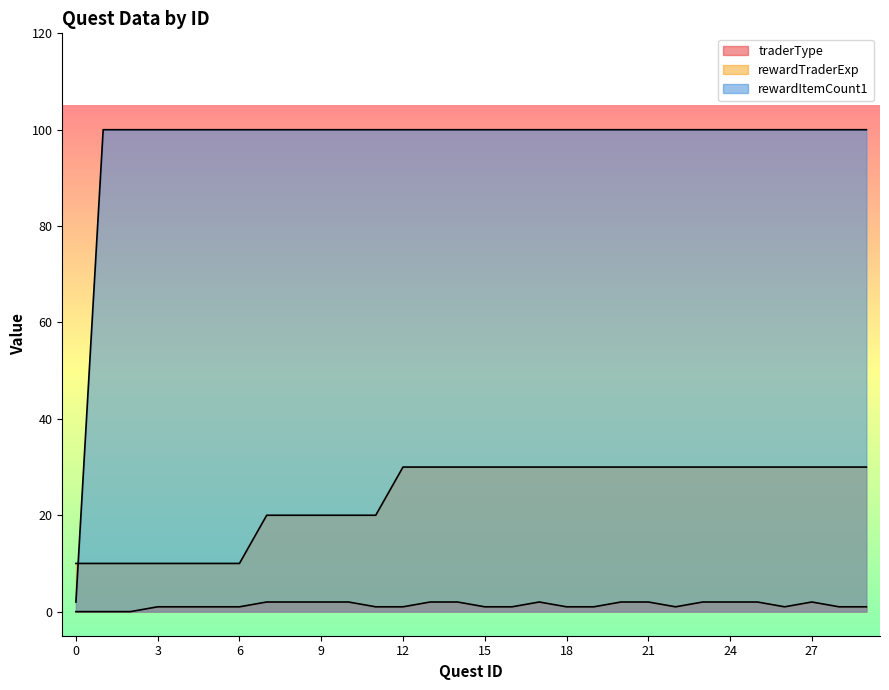

Reading left to right, transcribe all the data shown in this chart.

traderType: 0	0	0	1	1	1	1	2	2	2	2	1	1	2	2	1	1	2	1	1	2	2	1	2	2	2	1	2	1	1
rewardTraderExp: 10	10	10	10	10	10	10	20	20	20	20	20	30	30	30	30	30	30	30	30	30	30	30	30	30	30	30	30	30	30
rewardItemCount1: 2	100	100	100	100	100	100	100	100	100	100	100	100	100	100	100	100	100	100	100	100	100	100	100	100	100	100	100	100	100